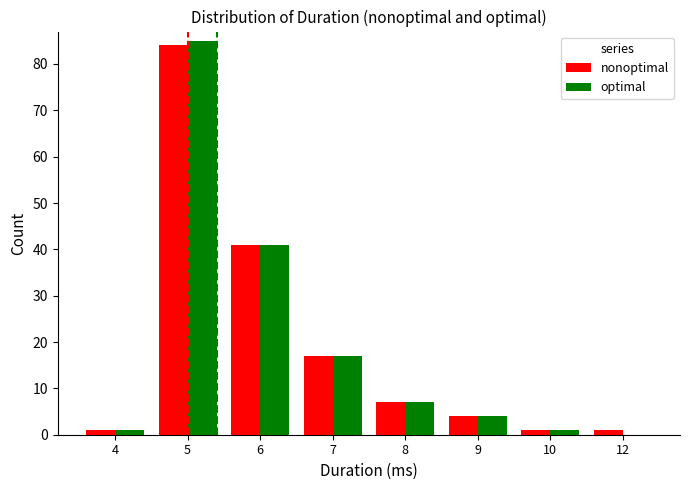

Reading left to right, transcribe all the data shown in this chart.

nonoptimal: 1	84	41	17	7	4	1	1
optimal: 1	85	41	17	7	4	1	0